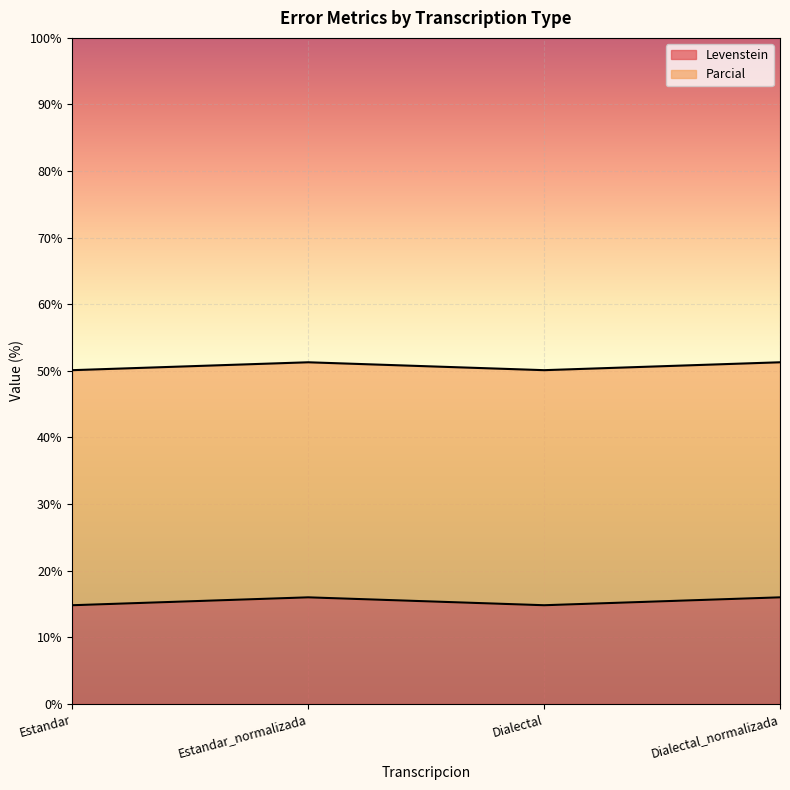

What is the value of the 3rd point from the left?

14.8